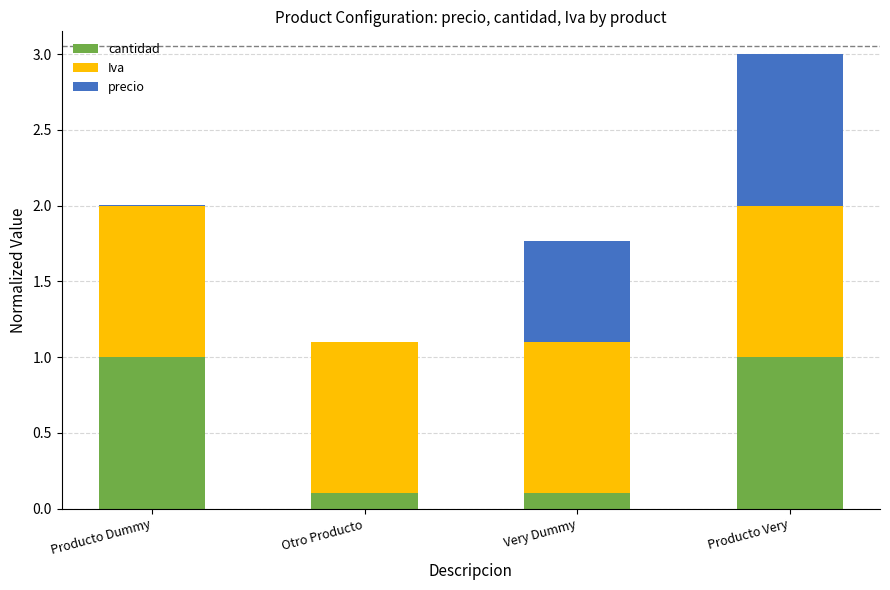

At which category is the sum across all series the highest?

Producto Very